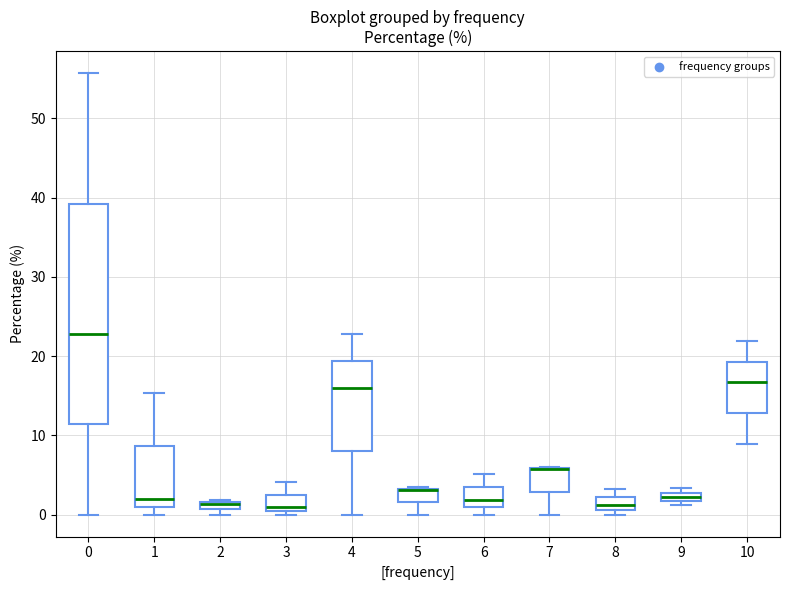

Comparing the boxes themselves (not the whiskers), which one is the tallest?

0